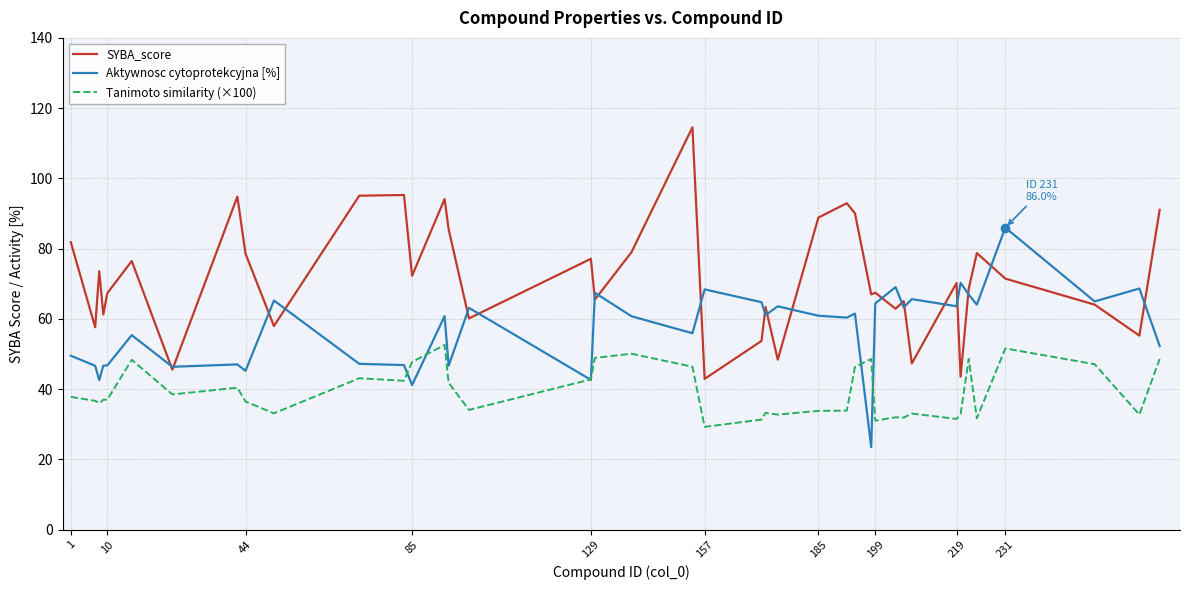

Which series has the largest total across all categories?

SYBA_score